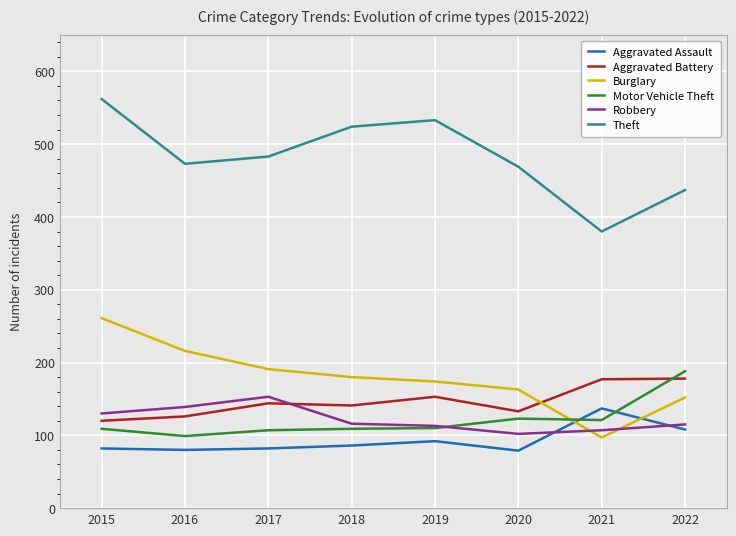

What is the maximum value for Motor Vehicle Theft?

188